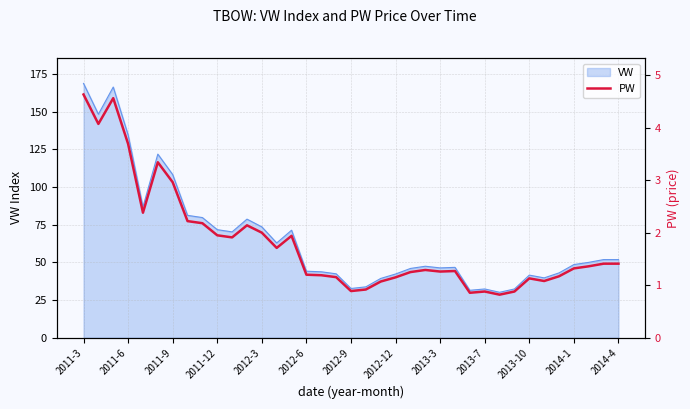

What is the lowest value of the VW series?

30.2